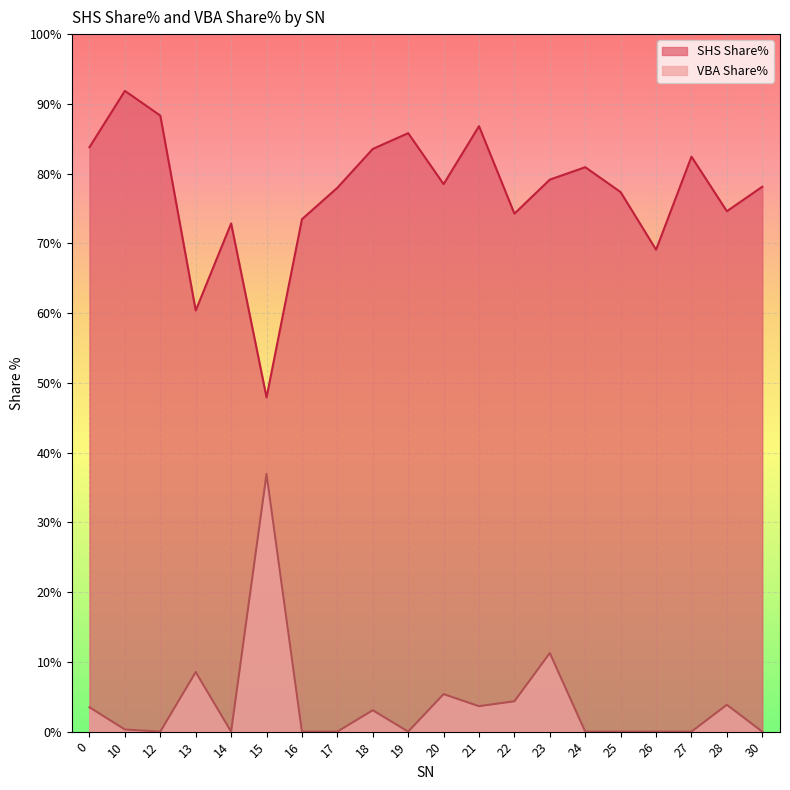

List the labels in order of SHS Share% value, largest first.

10, 12, 21, 19, 0, 18, 27, 24, 23, 20, 30, 17, 25, 28, 22, 16, 14, 26, 13, 15